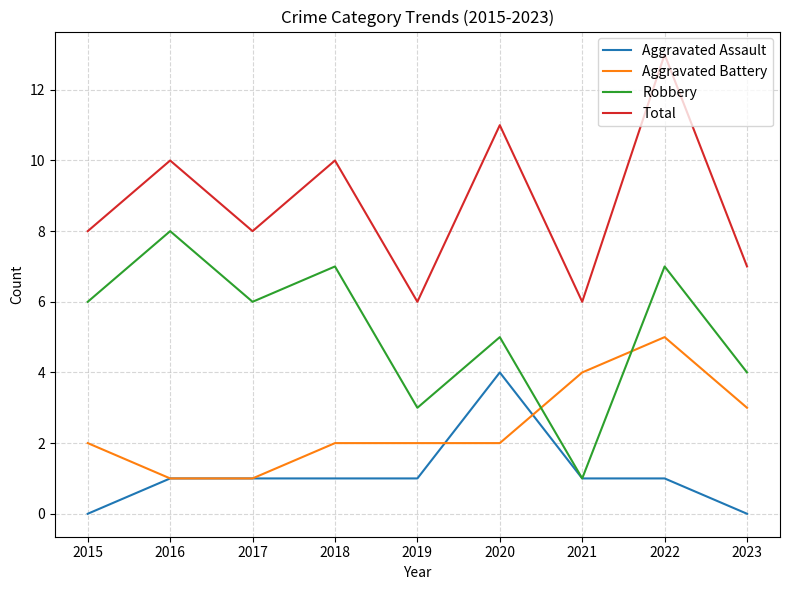

True or false: Aggravated Battery and Total cross at least once.

False